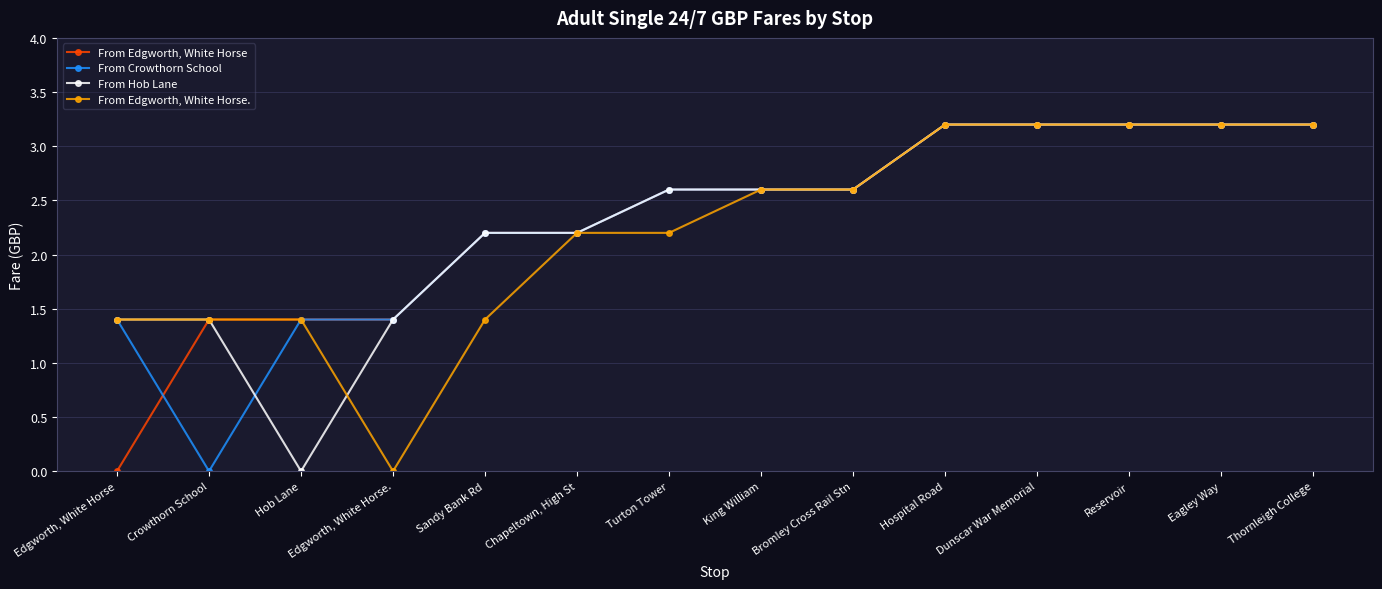

What is the sum of all From Crowthorn School values?

32.4